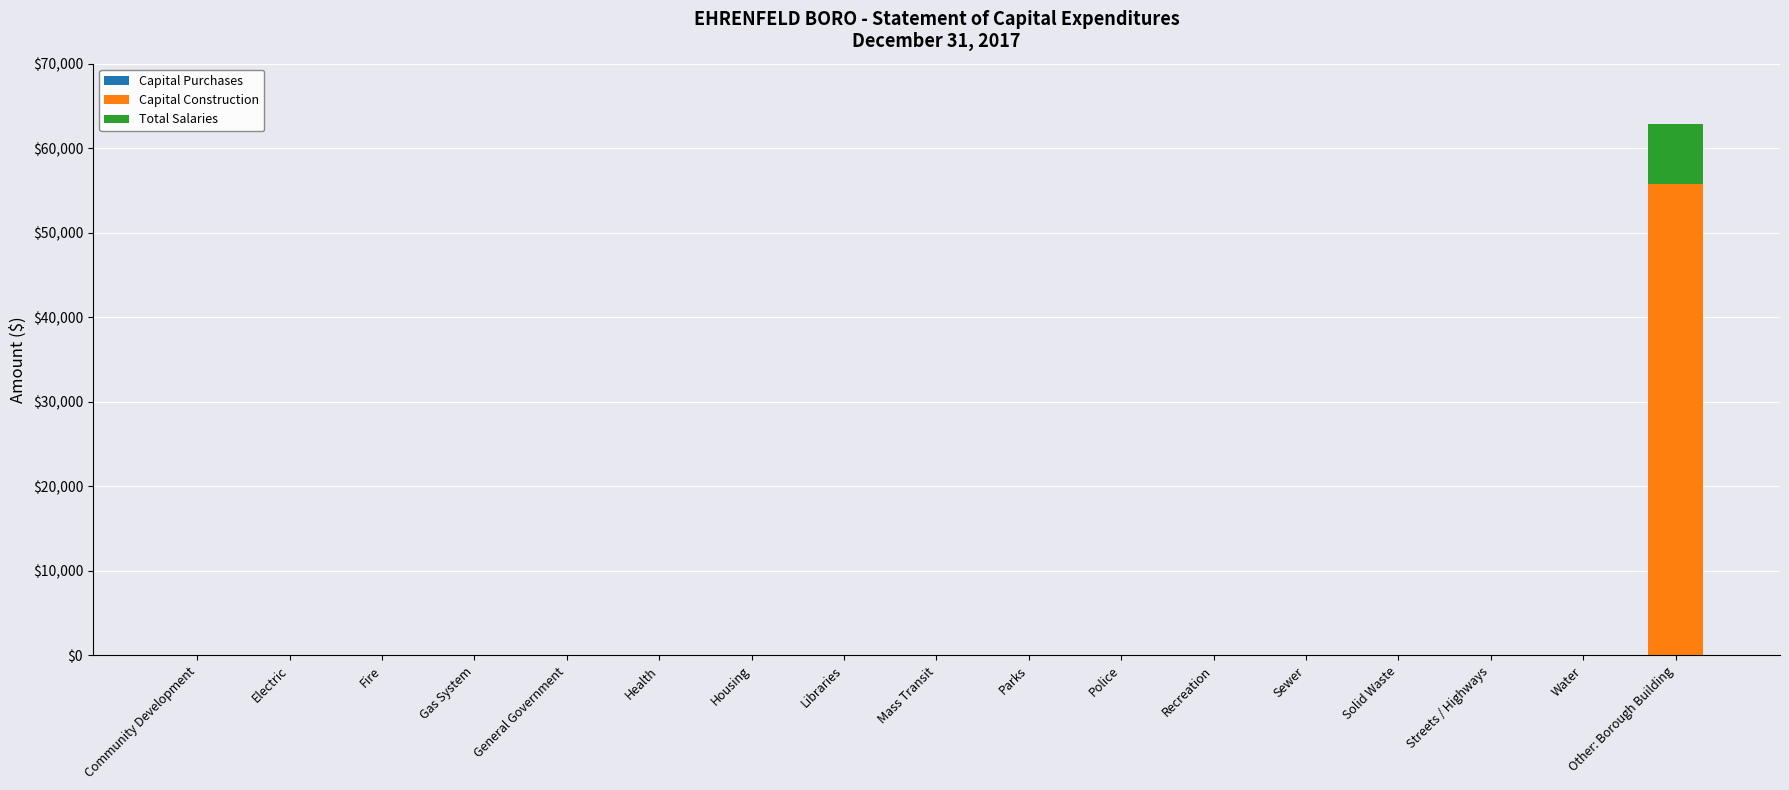

At which category is the sum across all series the highest?

Other: Borough Building